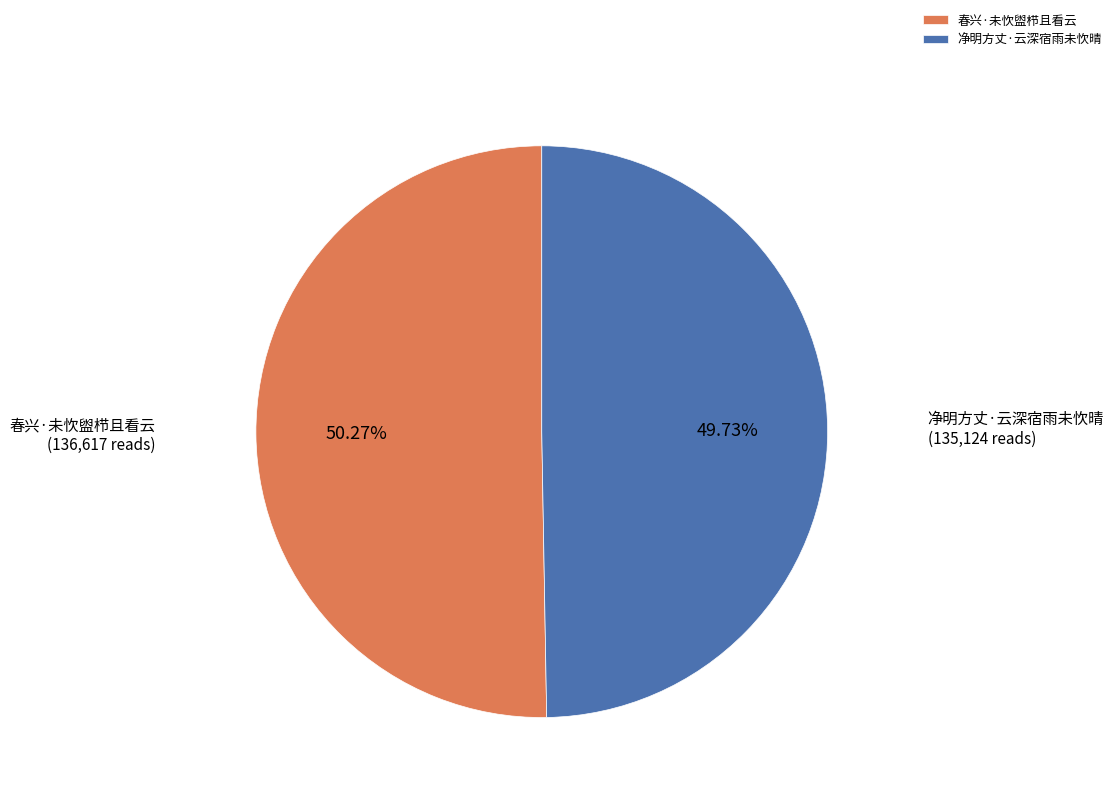

Does 净明方丈·云深宿雨未忺晴 account for over 50% of the chart?

No